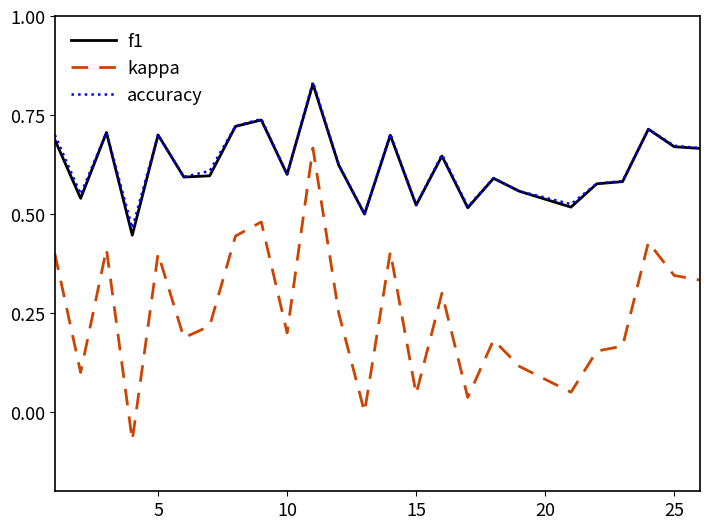

Which series has the largest range (max minus min)?

kappa